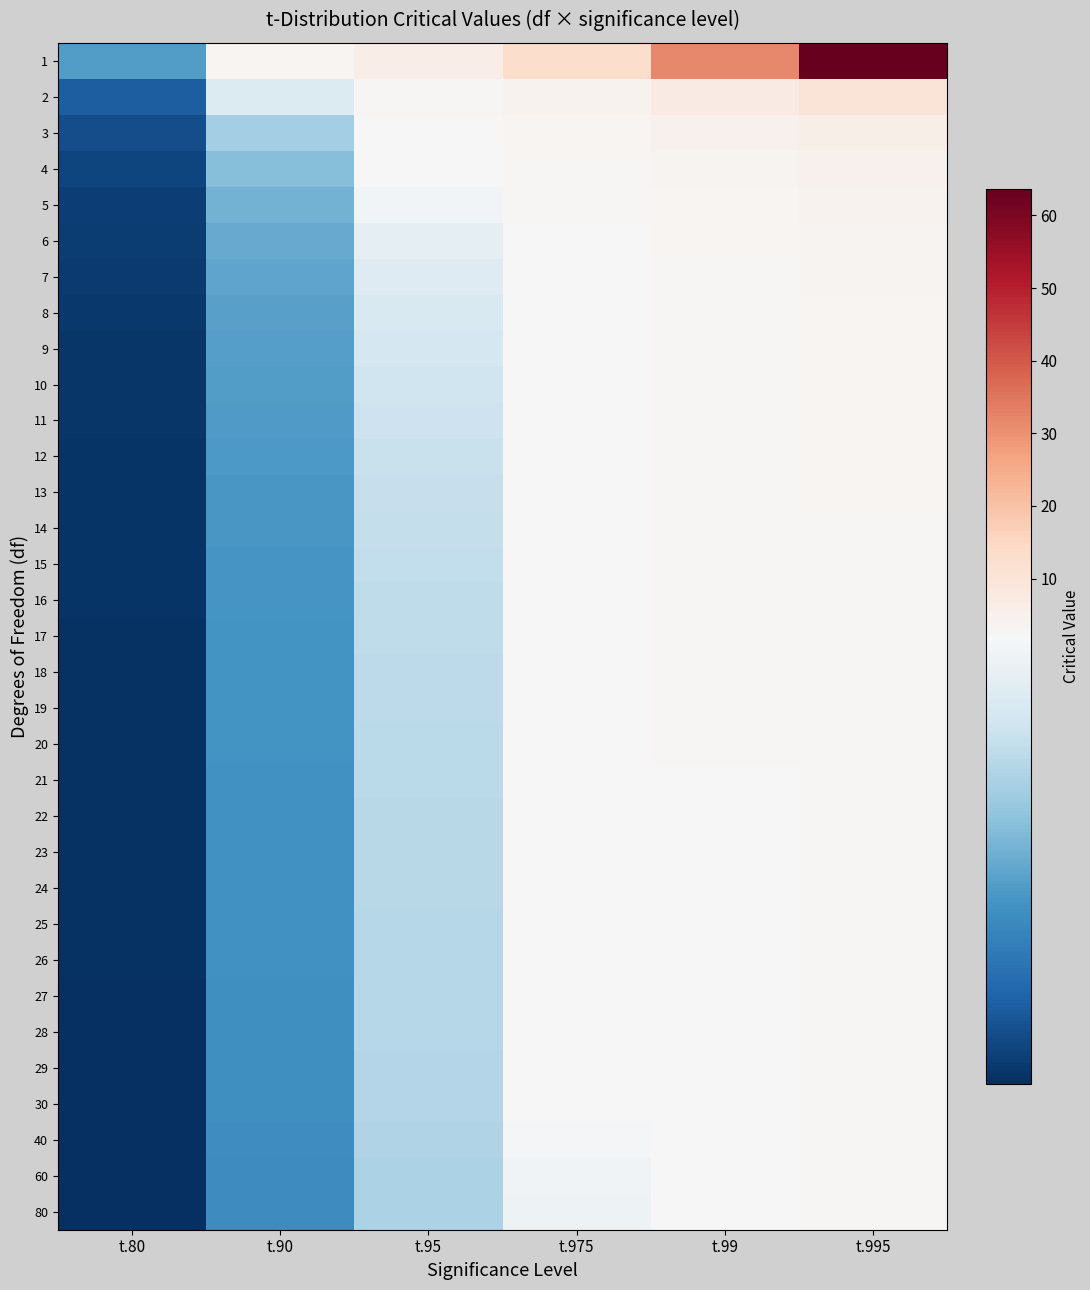

Which category has the highest value across all series?

t.995